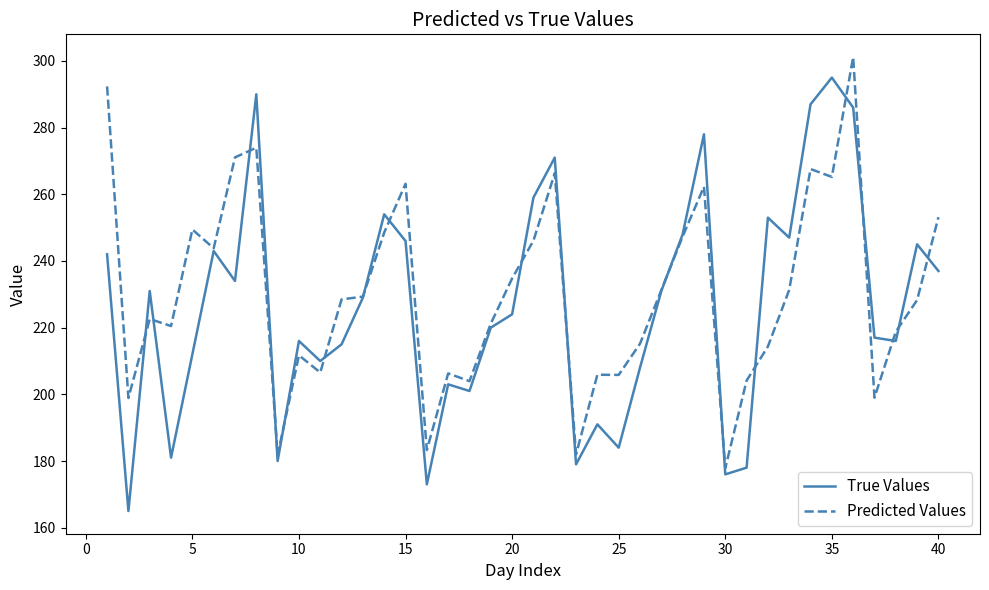

Rank the series by their maximum value, from lowest to highest.

True Values, Predicted Values